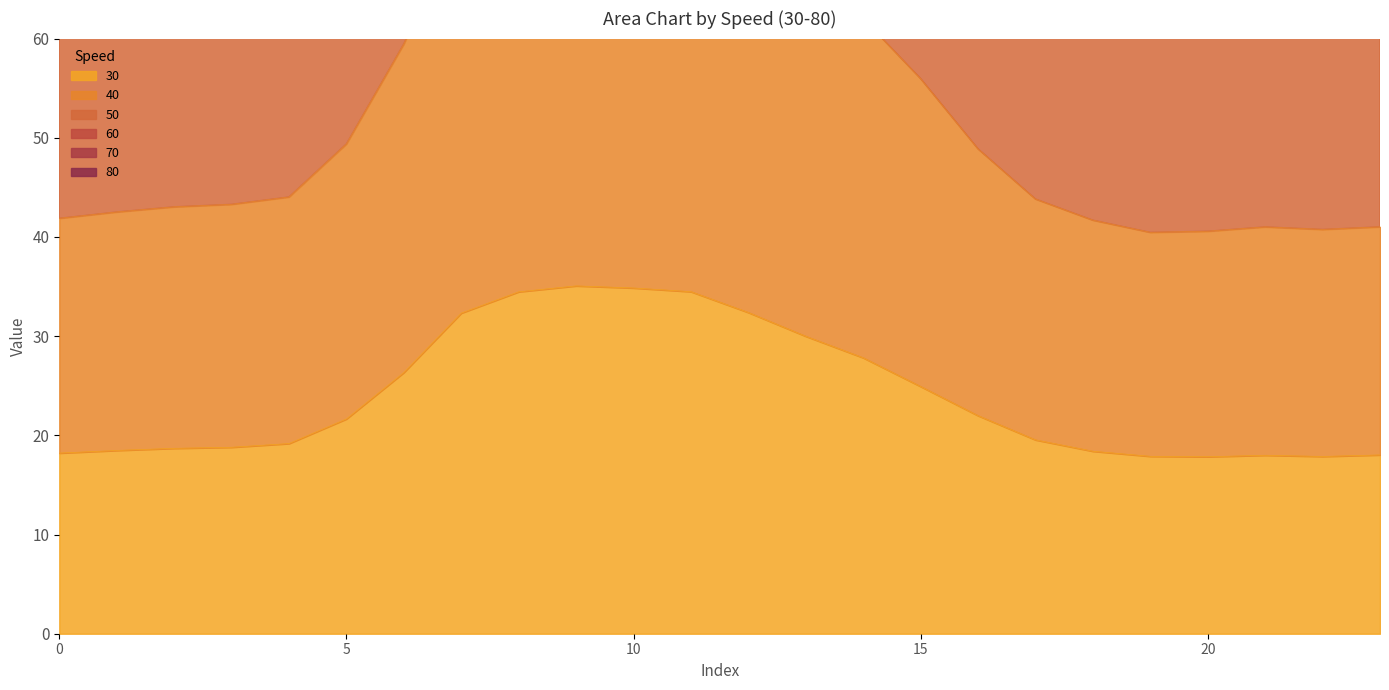

Does the chart display data point markers on the line(s)?

No